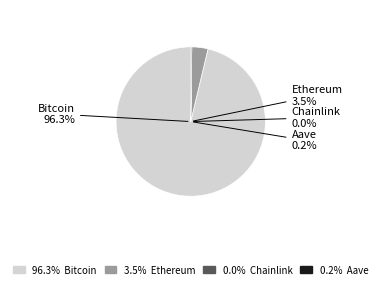

To the nearest percent, what is the difference between the Chainlink and Bitcoin slice percentages?

96%